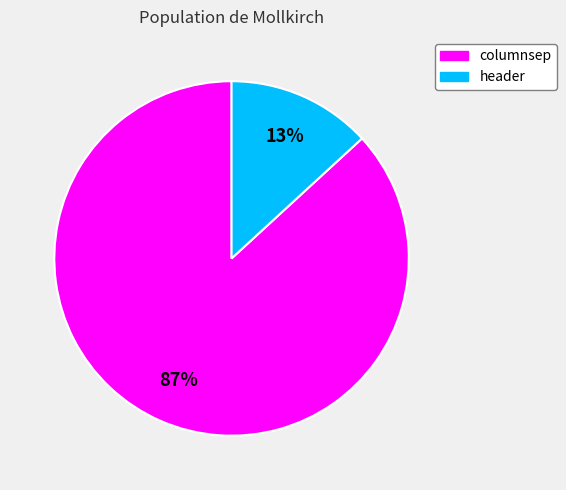

Is there a majority slice in this chart?

Yes